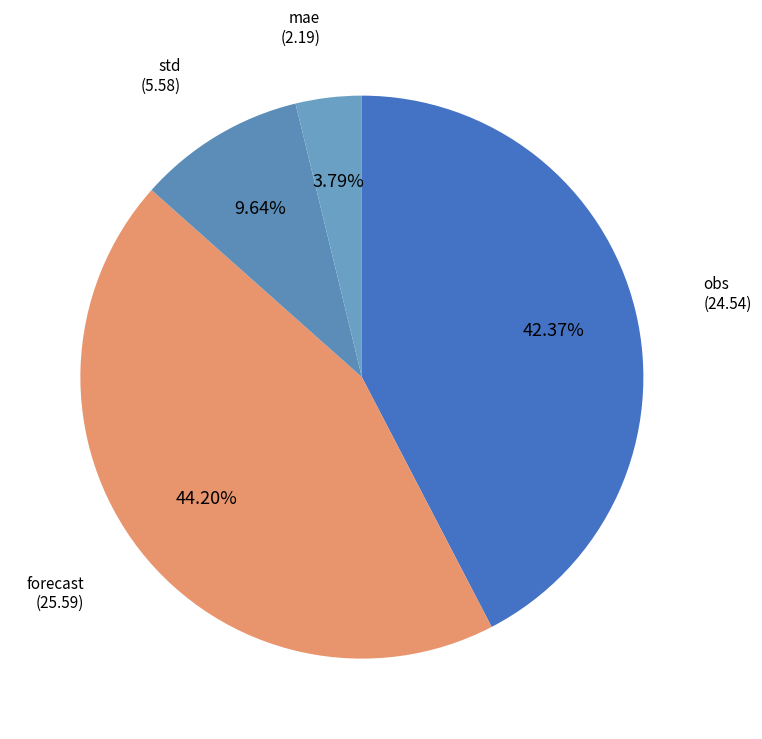

True or false: obs accounts for 47% of the total.

False